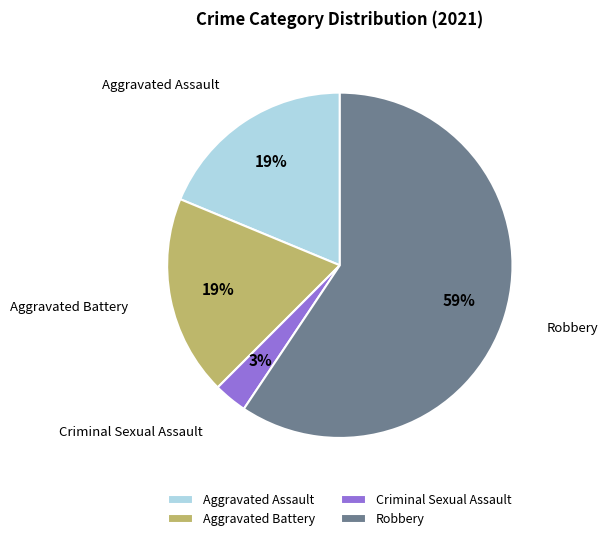

How many segments does this pie chart have?

4